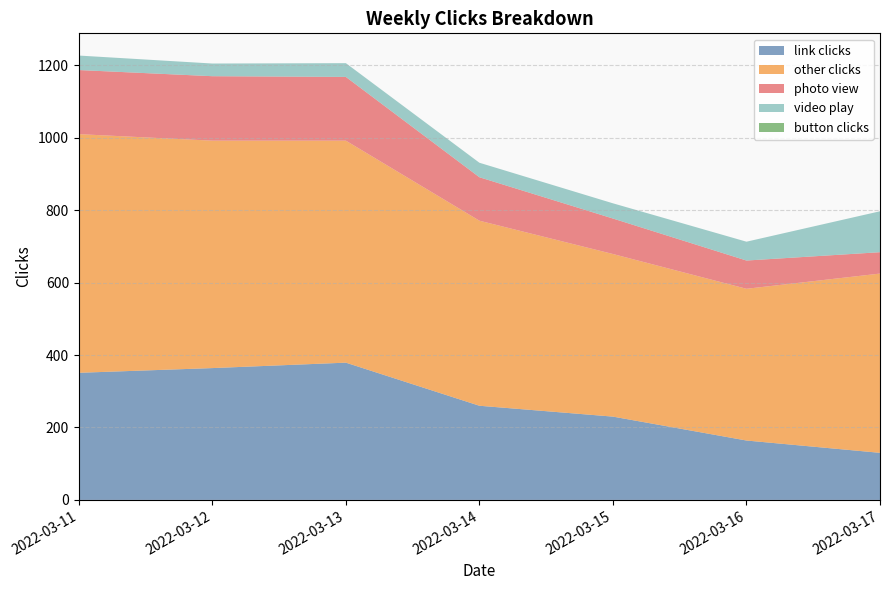

Reading left to right, transcribe all the data shown in this chart.

link clicks: 351	364	379	260	230	164	130
other clicks: 659	628	613	511	449	419	495
photo view: 177	178	176	120	98	78	59
video play: 40	35	38	40	42	52	113
button clicks: 0	0	0	0	0	0	0